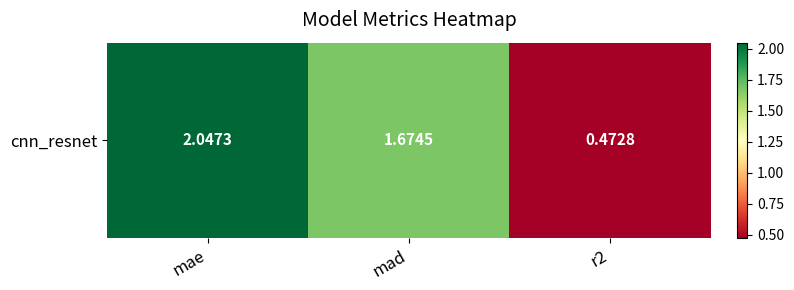

At which category does the chart reach its peak across all series?

mae